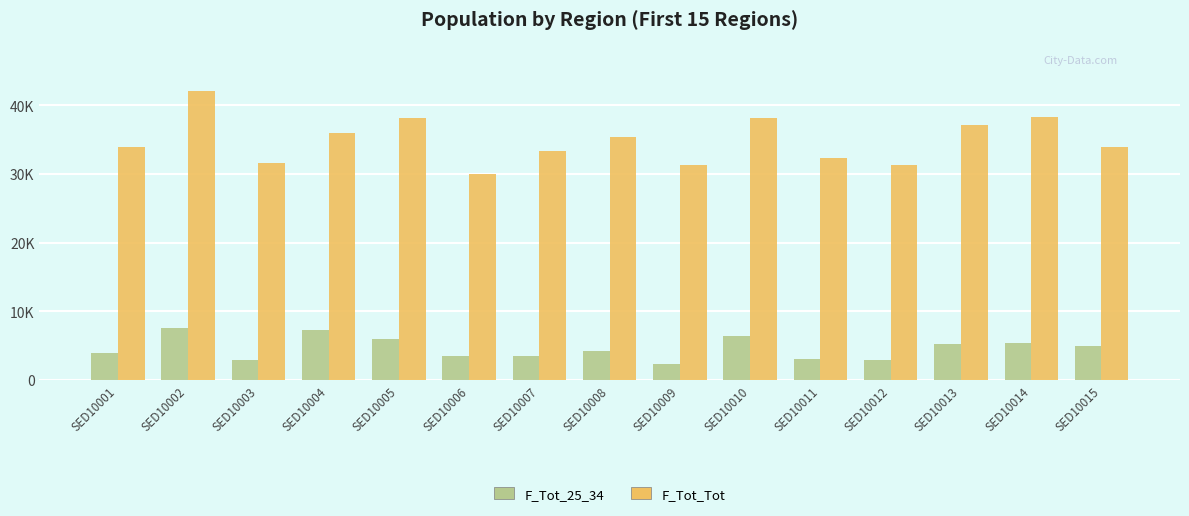

Is it true that F_Tot_Tot equals 10280 at SED10011?

False